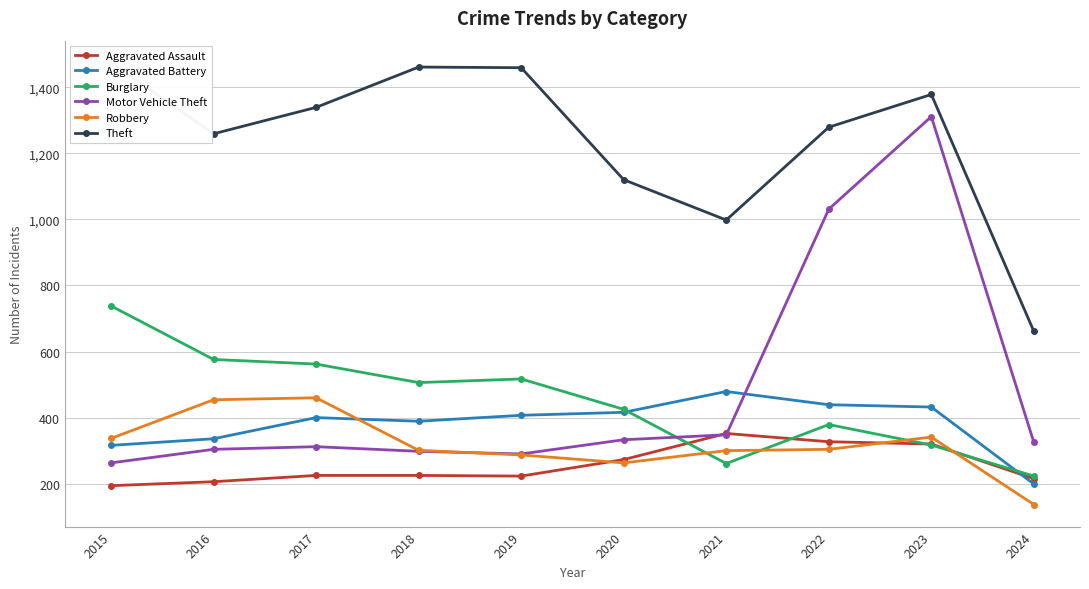

What are all the series names shown in the legend?

Aggravated Assault, Aggravated Battery, Burglary, Motor Vehicle Theft, Robbery, Theft